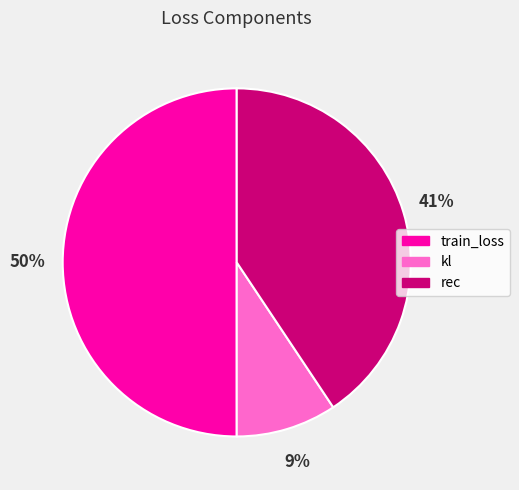

Is it true that rec is 47% of the pie?

False